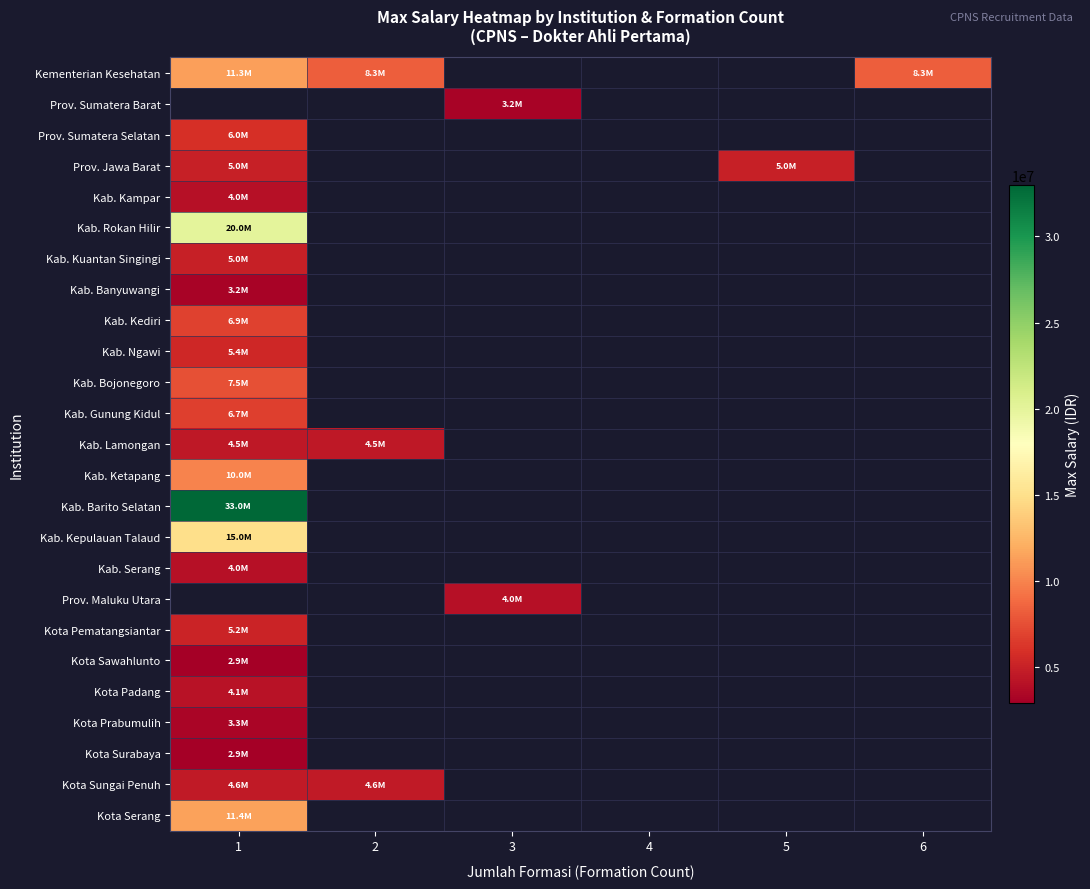

Which category has the lowest value in the Kab. Bojonegoro series?

1